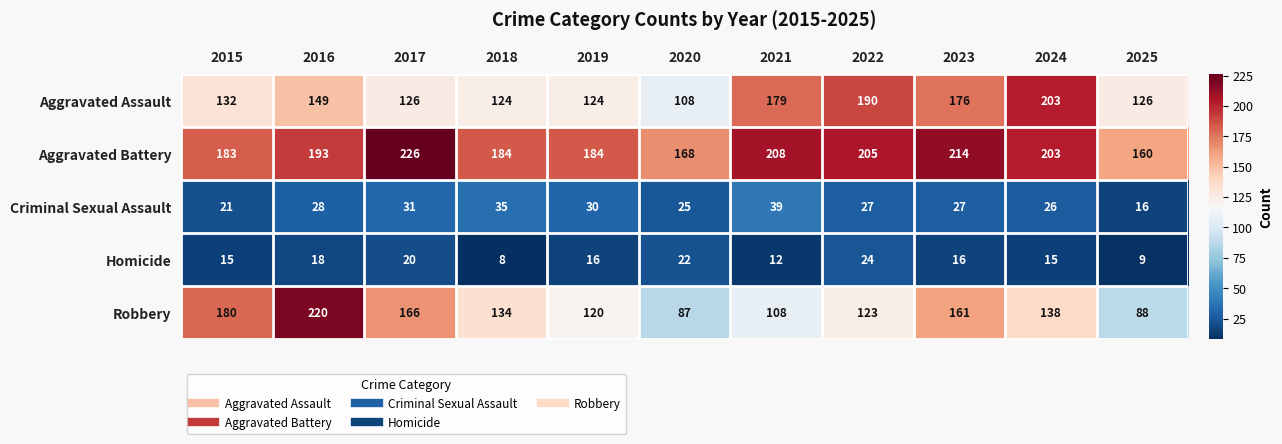

How many data points does each series have?

11